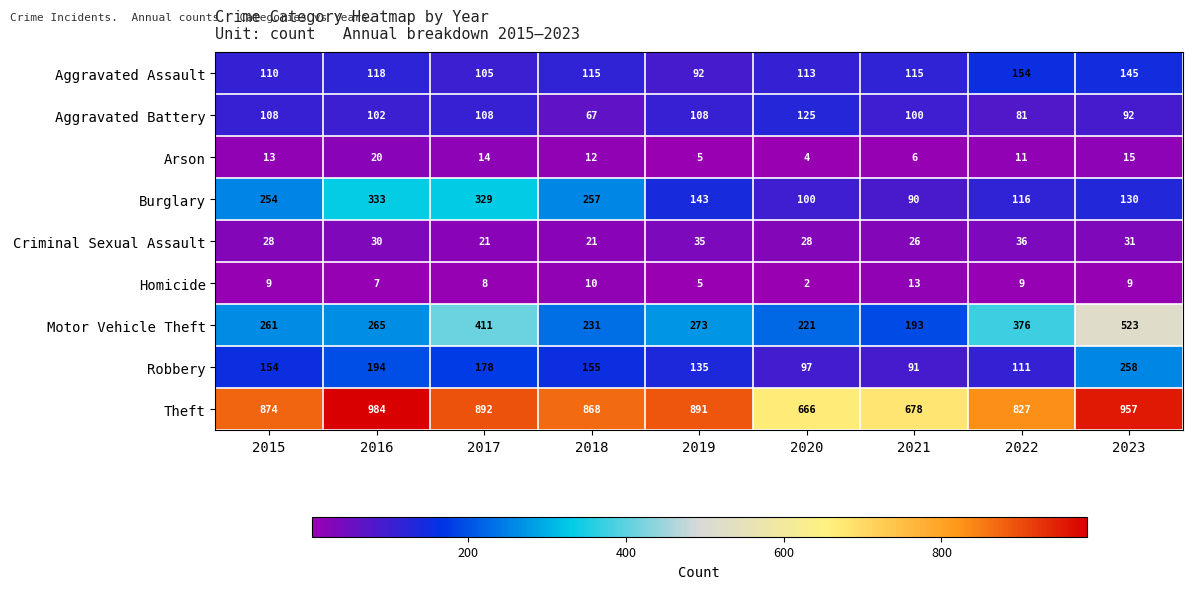

What is the total value across all series at 2016?

2053